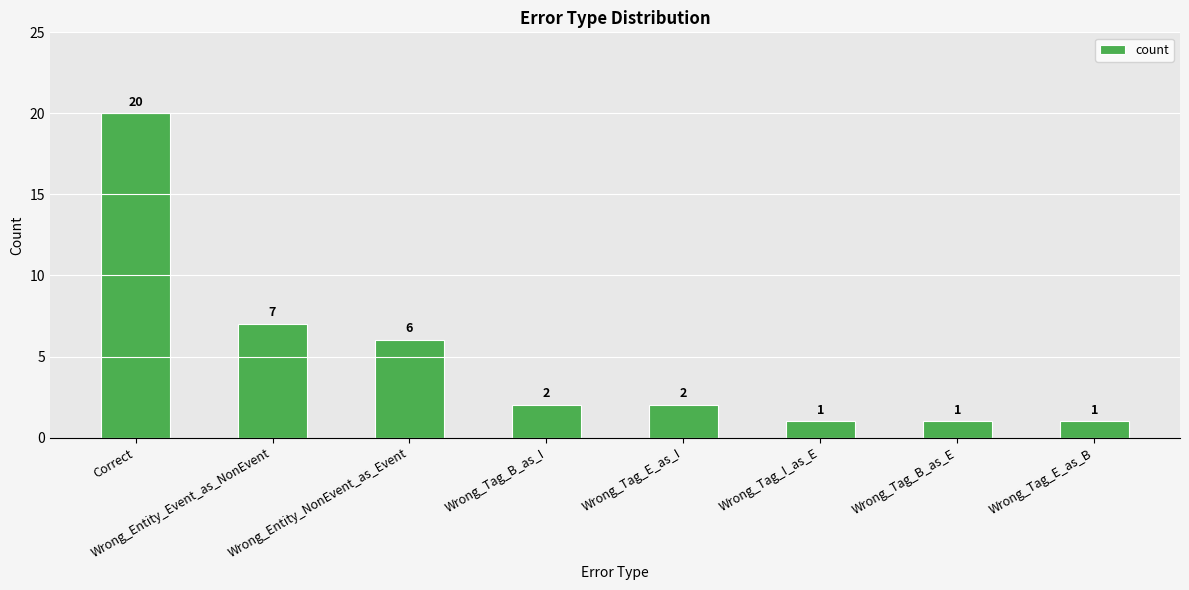

Is it true that the value at Correct is 20?

True